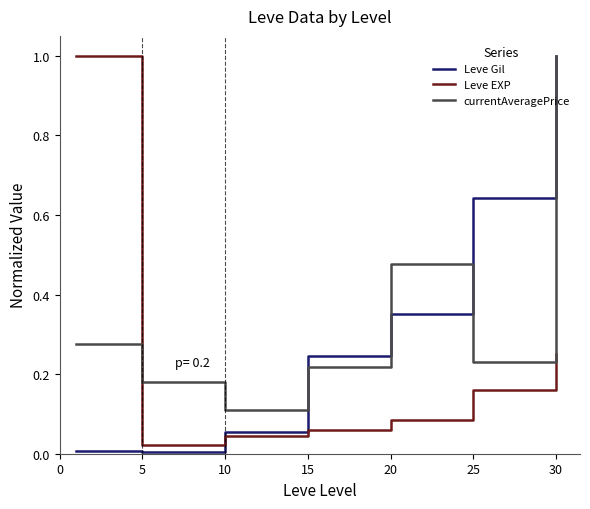

What is the highest value of the currentAveragePrice series?

1.0